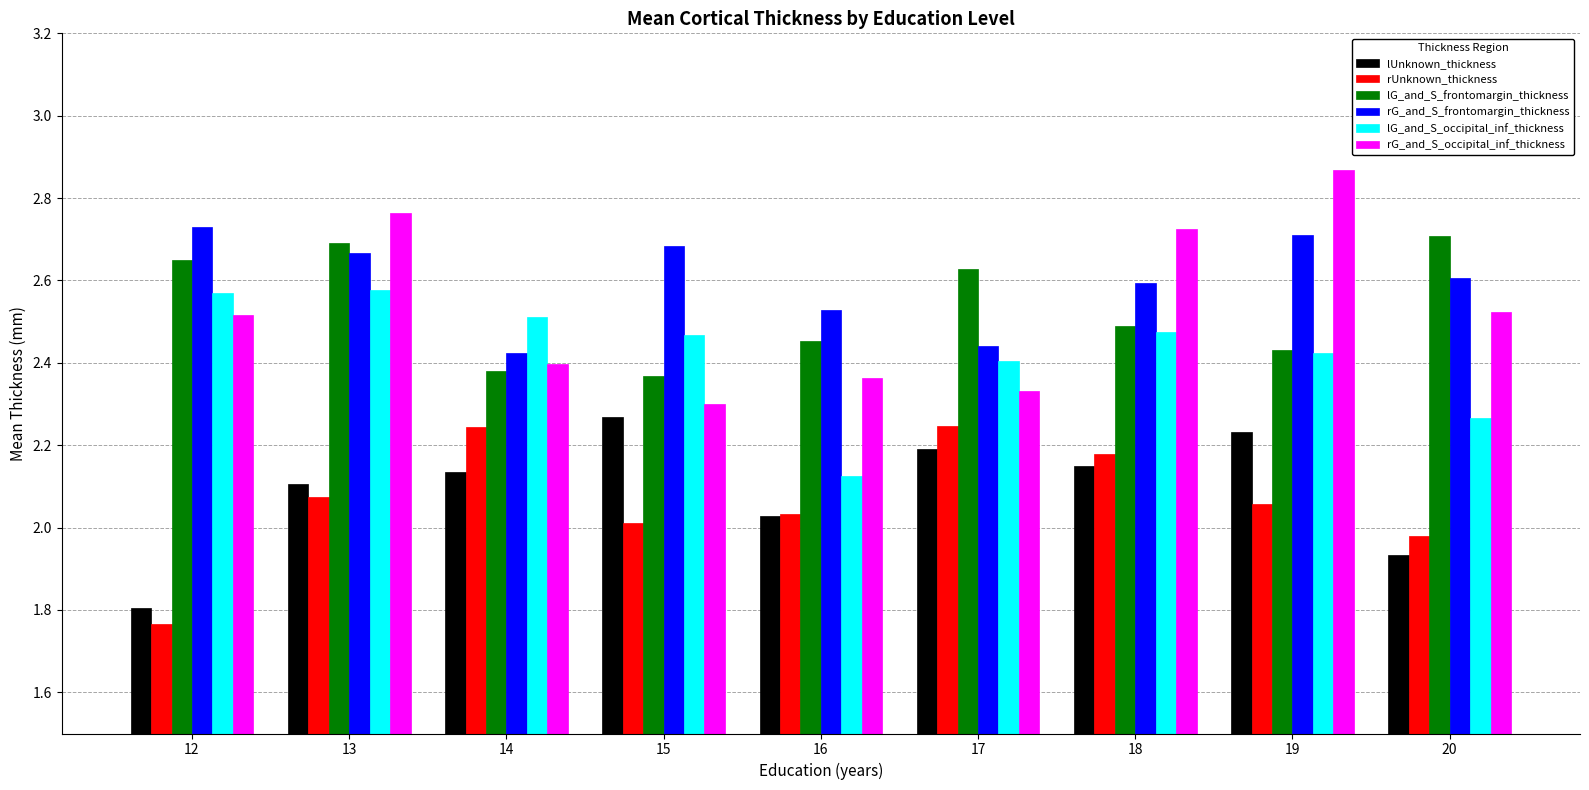

What is the difference between the maximum and second lowest values in the rUnknown_thickness series?

0.3